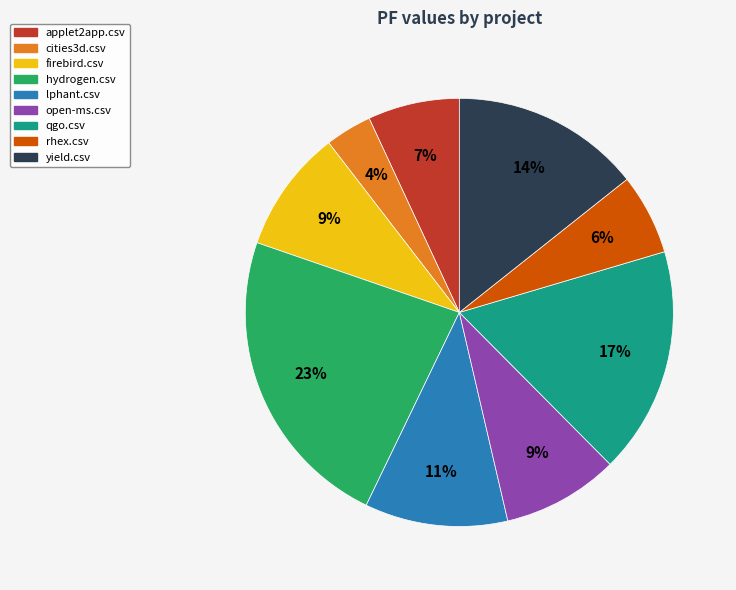

To the nearest percent, what is the average slice percentage?

11%